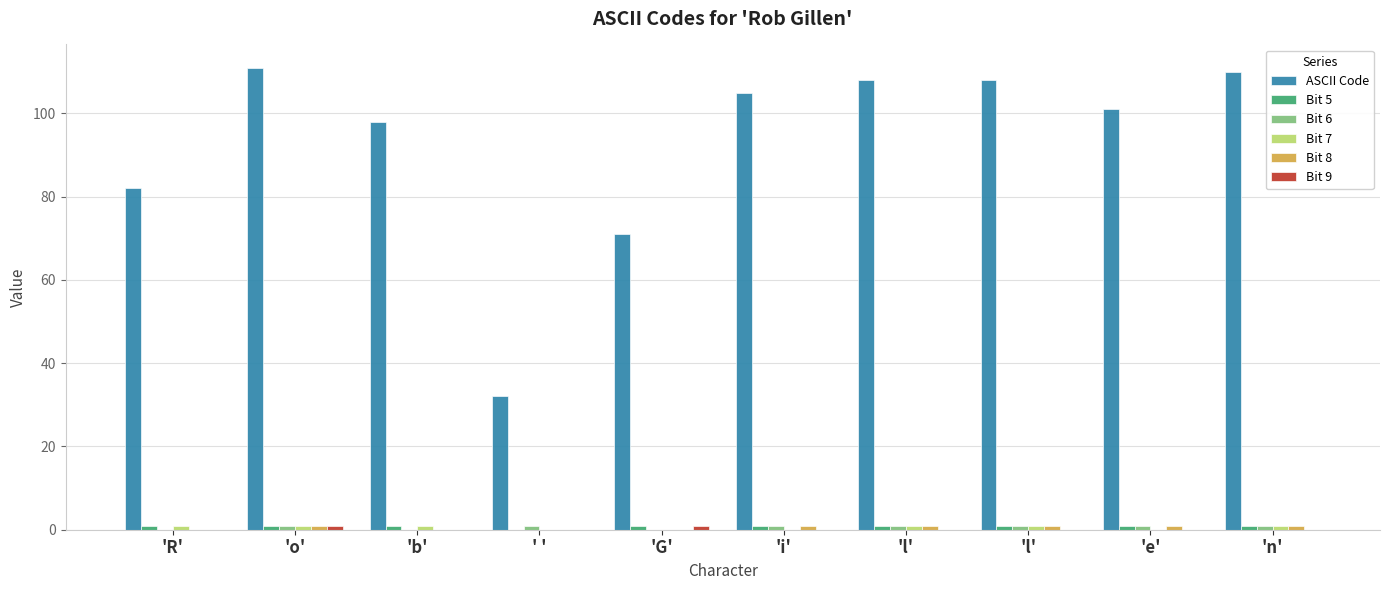

How many groups of bars are there?

10